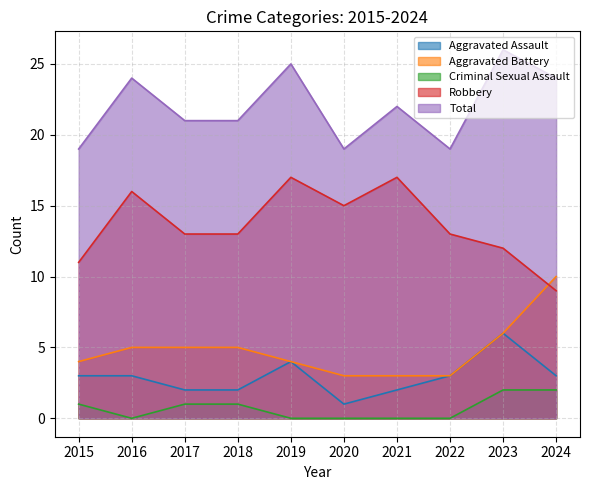

At which label does Robbery reach its minimum?

2024